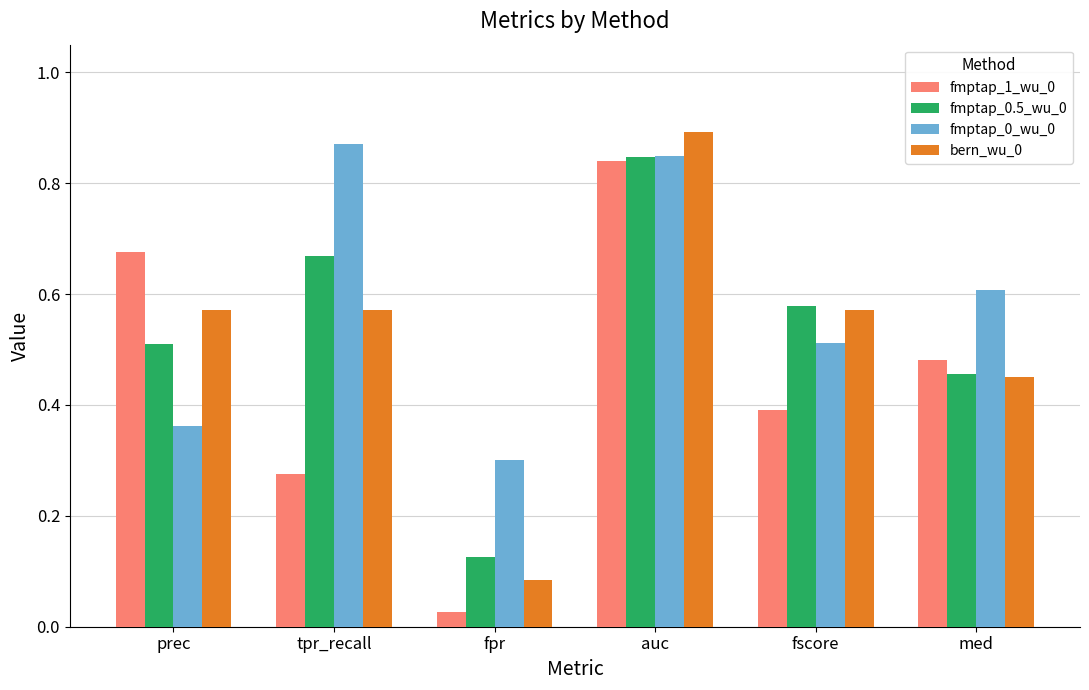

Which category has the highest value in the fmptap_0.5_wu_0 series?

auc